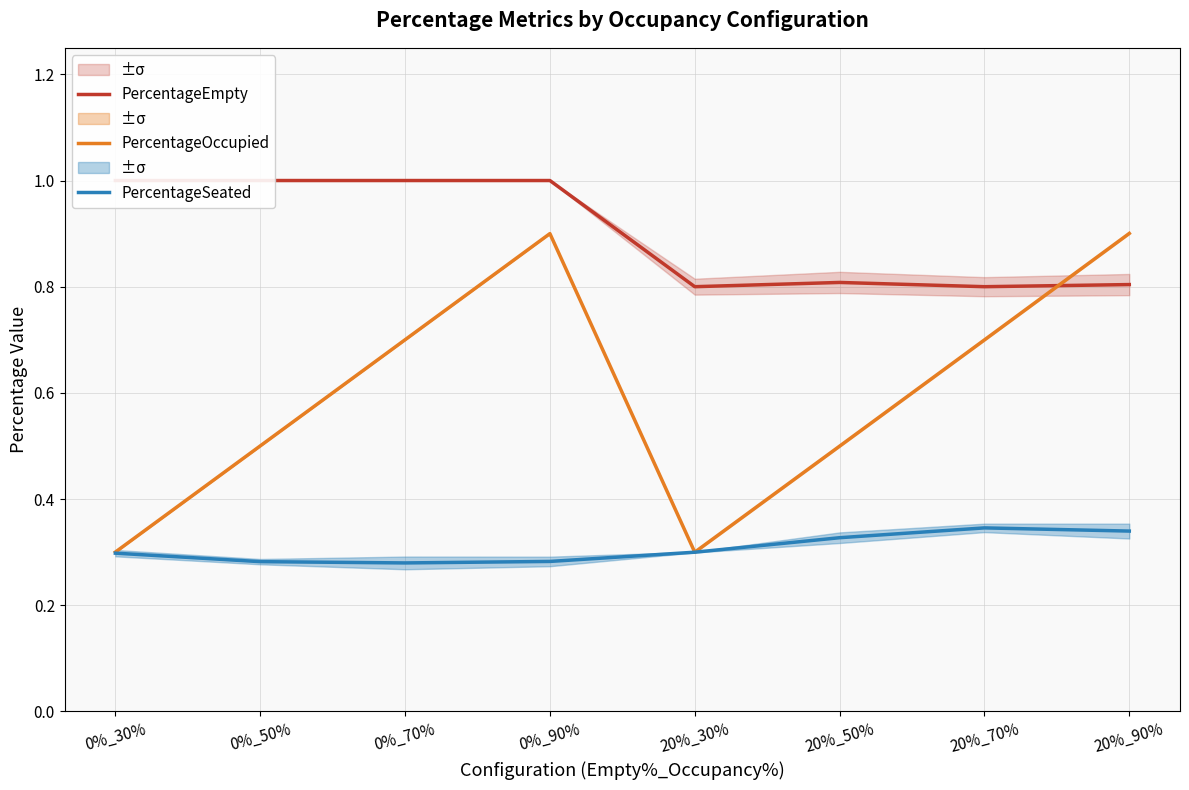

Which label corresponds to the largest value in the chart?

0%_30%